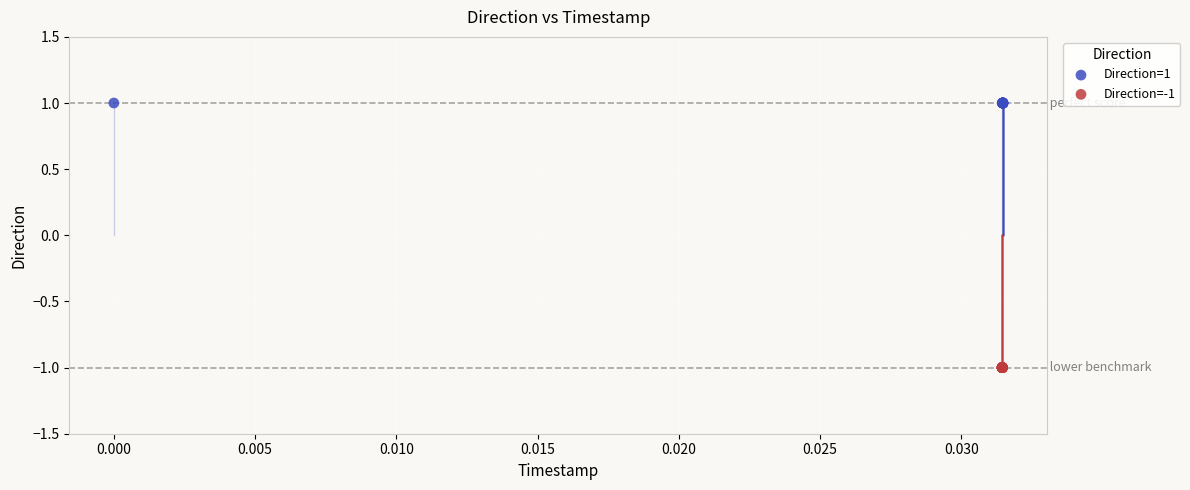

Which series contains the highest Y value?

Direction=1